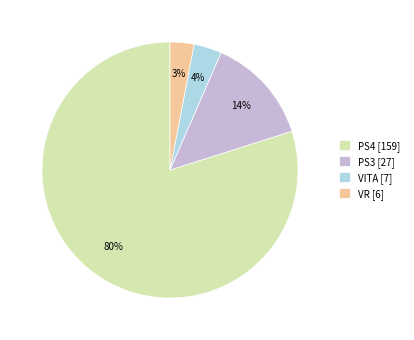

To the nearest percent, what percentage of the pie is VITA?

4%